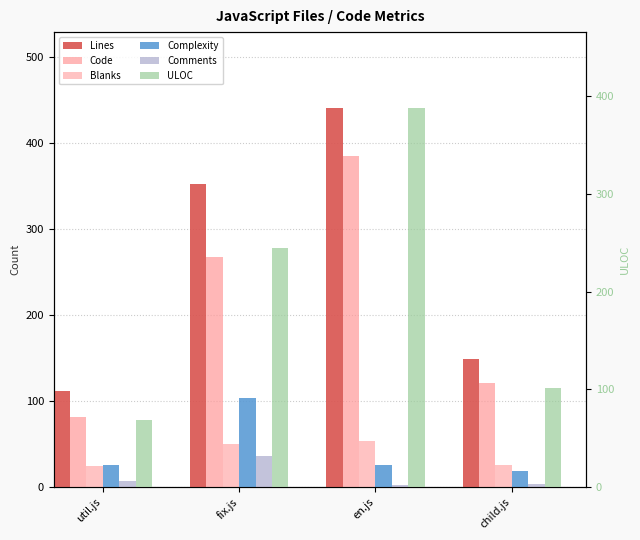

Read the Complexity value at util.js, to the nearest 5.

25